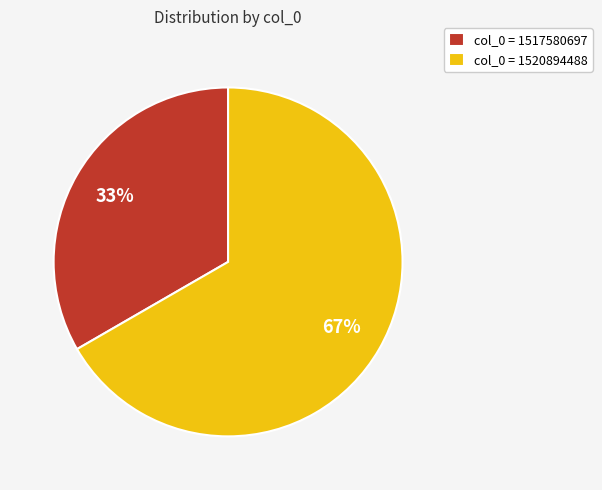

How many segments does this pie chart have?

2